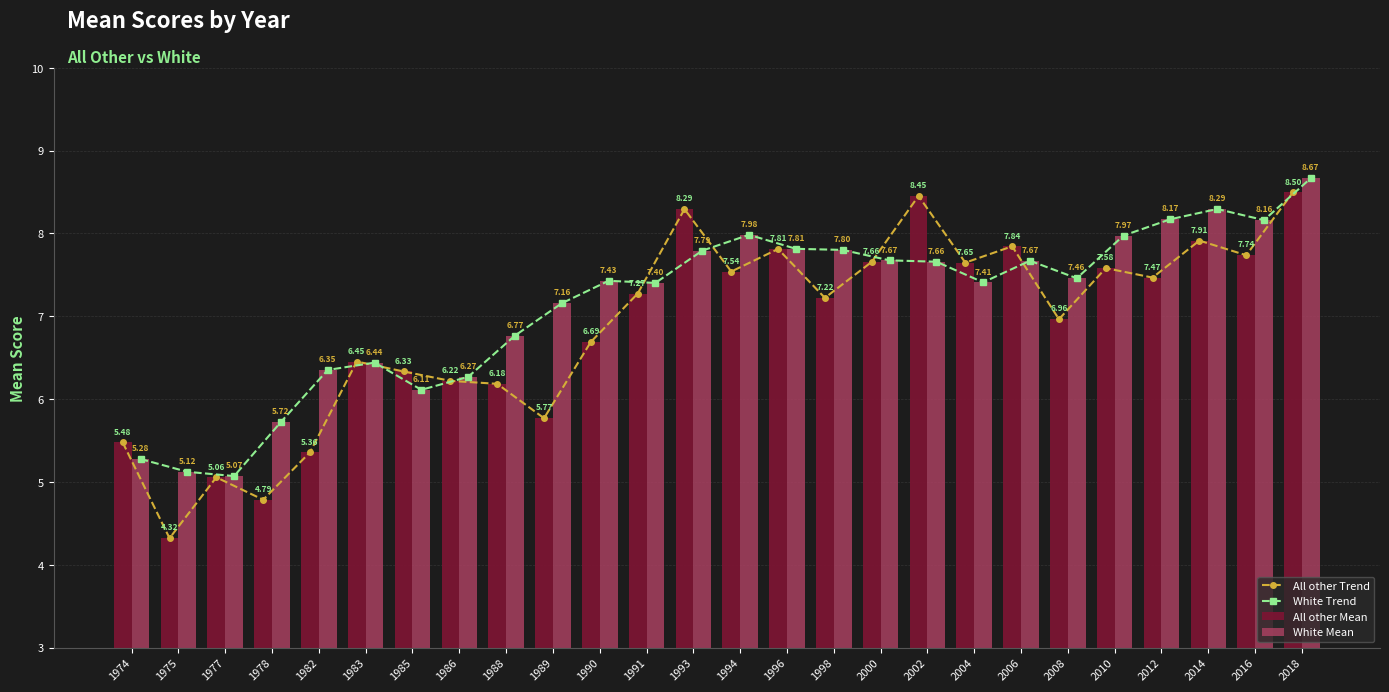

What is the approximate value of White Trend at 2018?

8.7